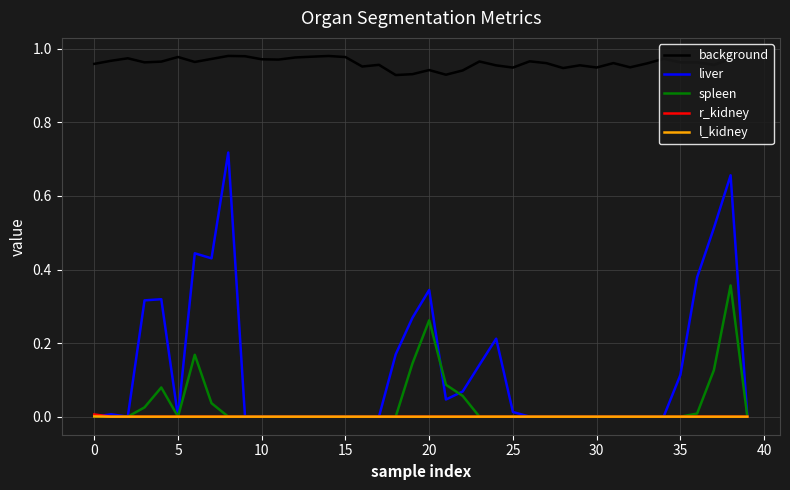

True or false: spleen and background intersect in this chart.

False